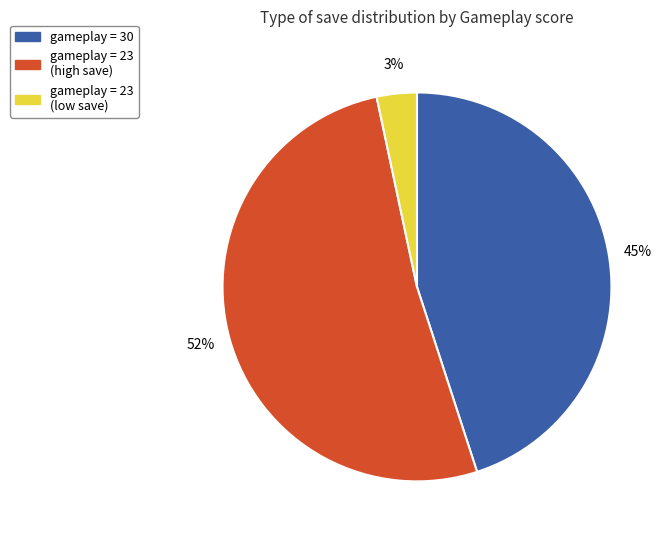

To the nearest percent, what is the average slice percentage?

33%